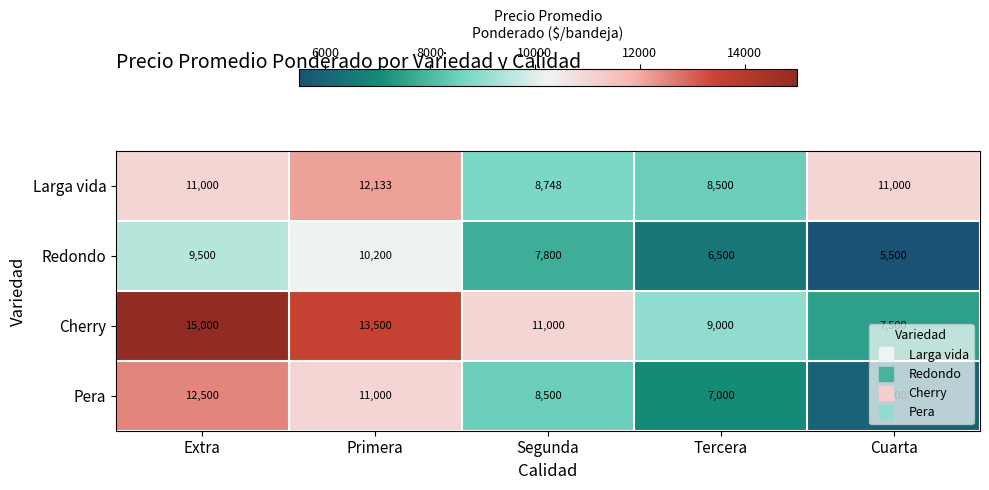

At how many categories does at least one series exceed 11255?

2